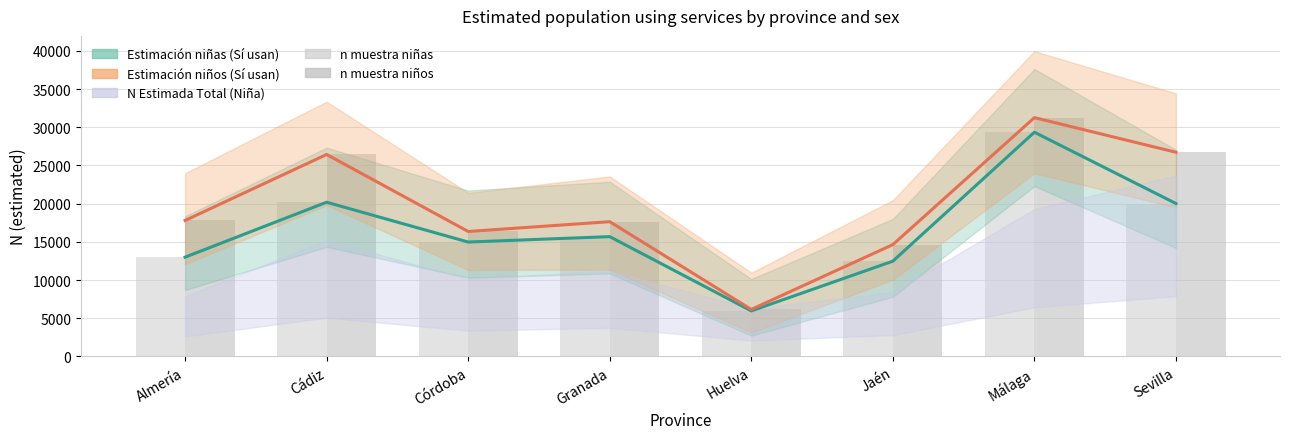

The value of N_nina_lim_sup at Jaén is 12475. True or false?

True